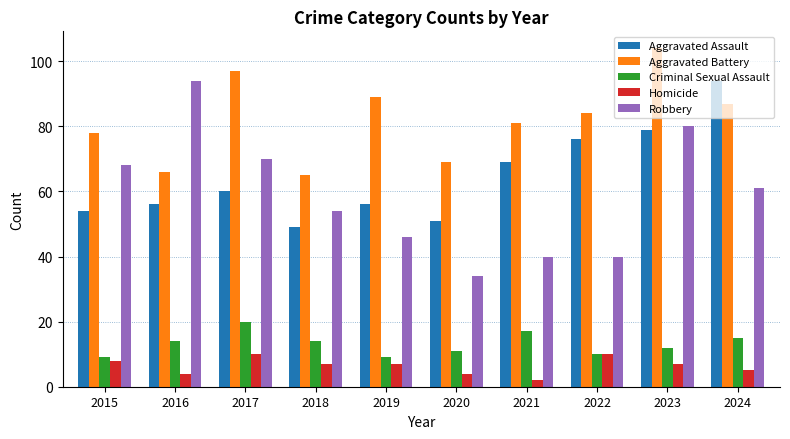

Which series has the widest spread of values?

Robbery